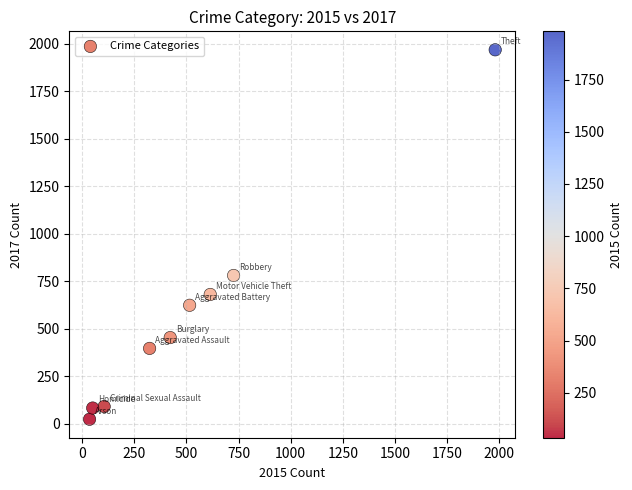

What Y value in the scatter plot is closest to 995?

780